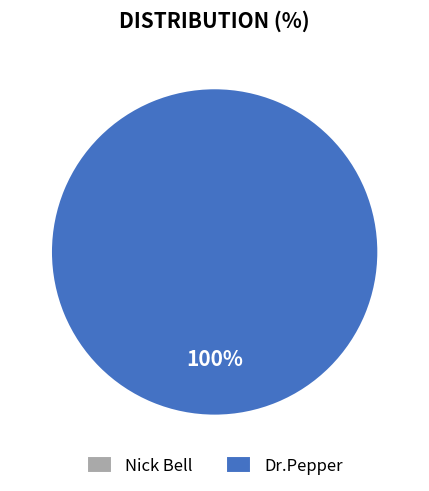

Which category has the smallest portion of the pie?

Nick Bell